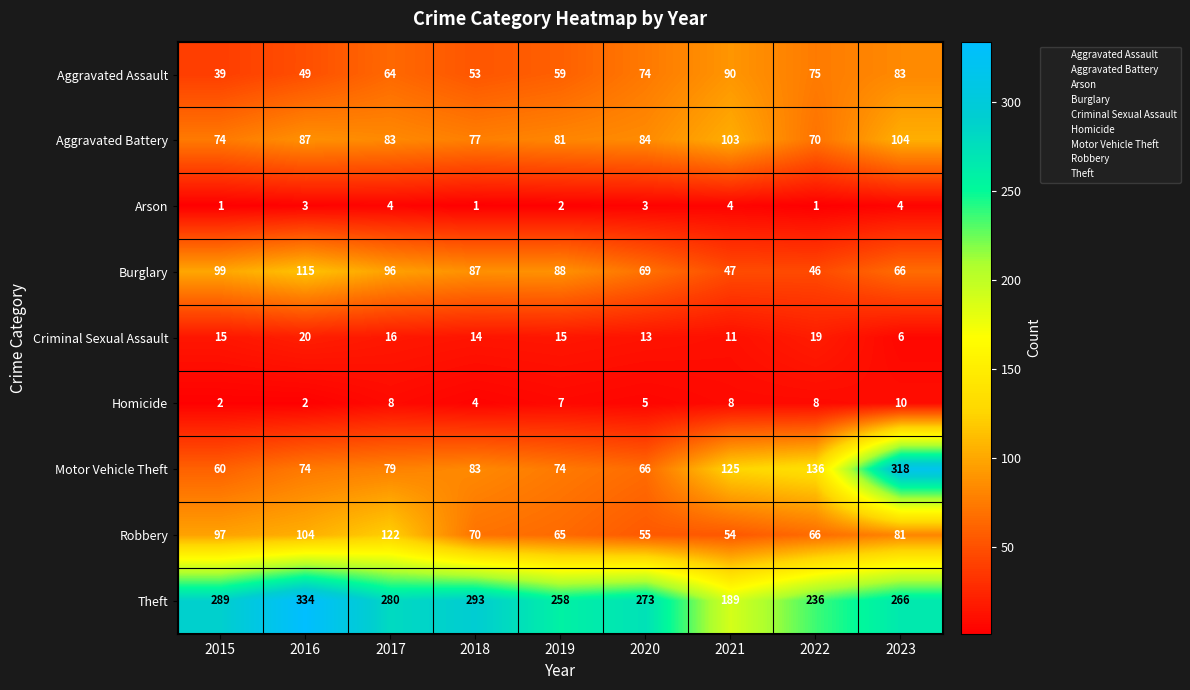

Rank the series by their maximum value, from highest to lowest.

Theft, Motor Vehicle Theft, Robbery, Burglary, Aggravated Battery, Aggravated Assault, Criminal Sexual Assault, Homicide, Arson